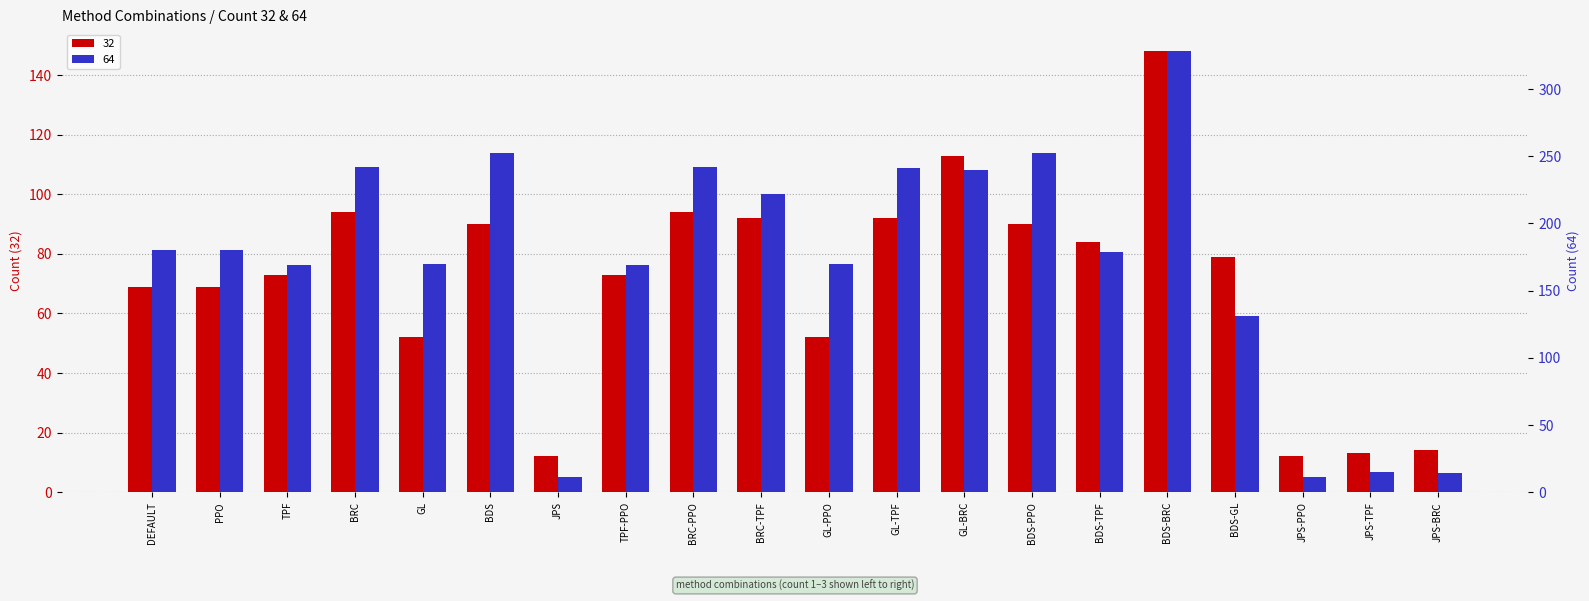

How many bars are there in each group?

2